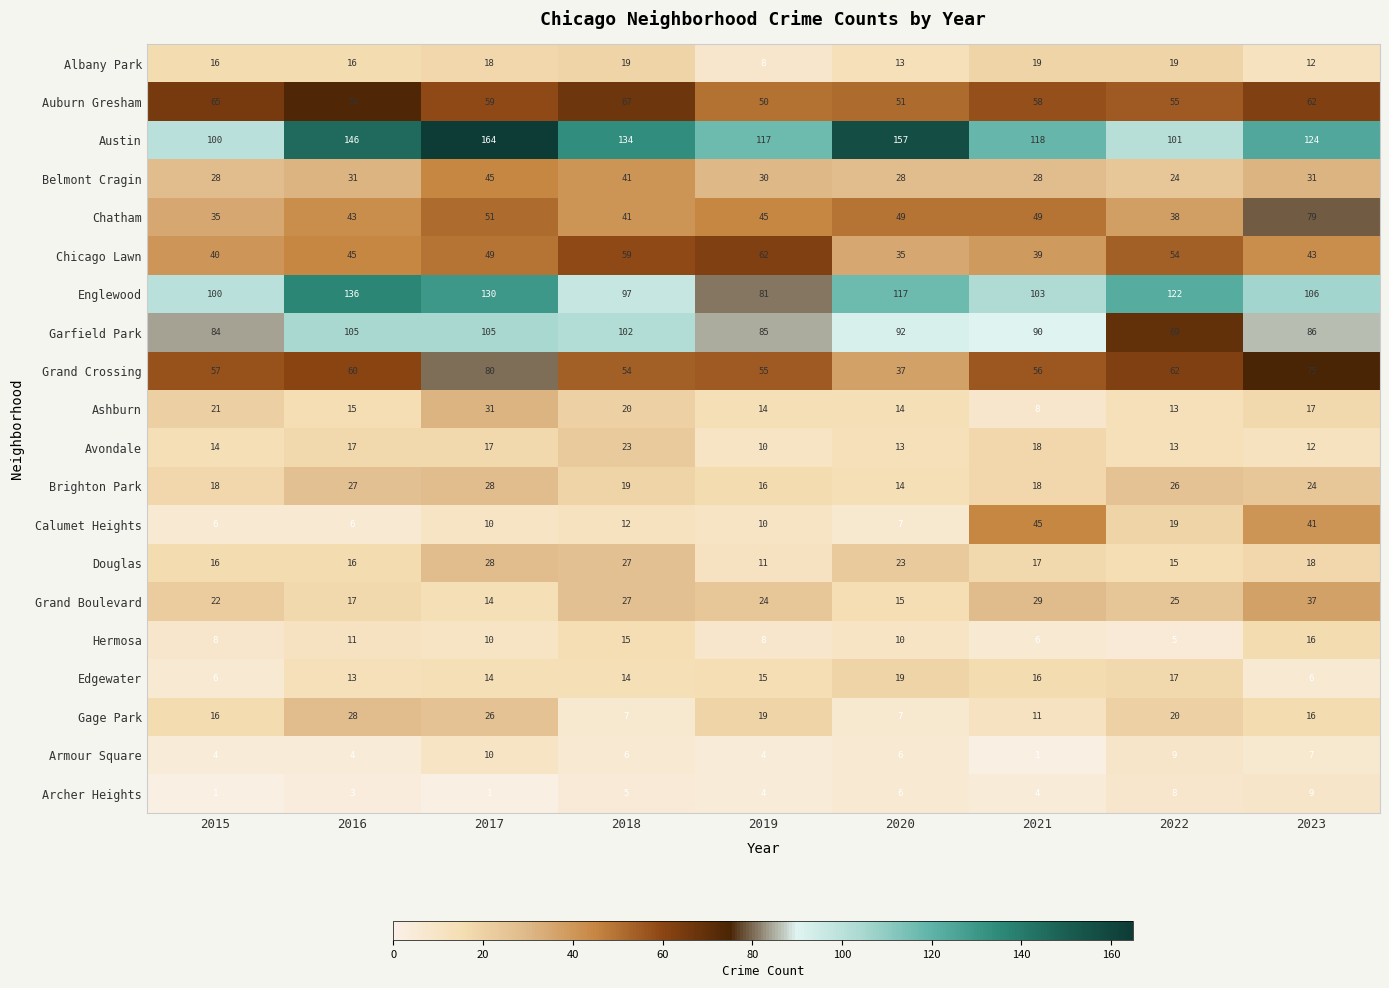

True or false: Chatham has a value of 45 at 2019.

True